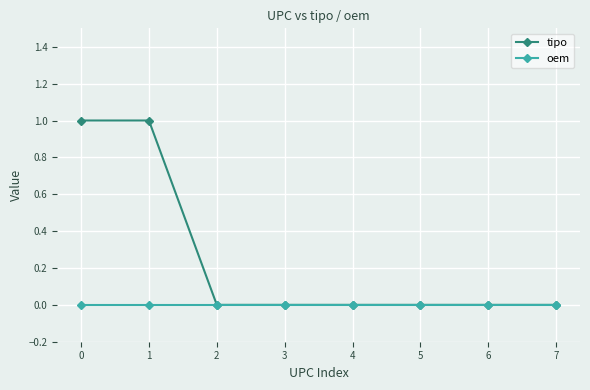

Rank the series by their average value, from lowest to highest.

oem, tipo